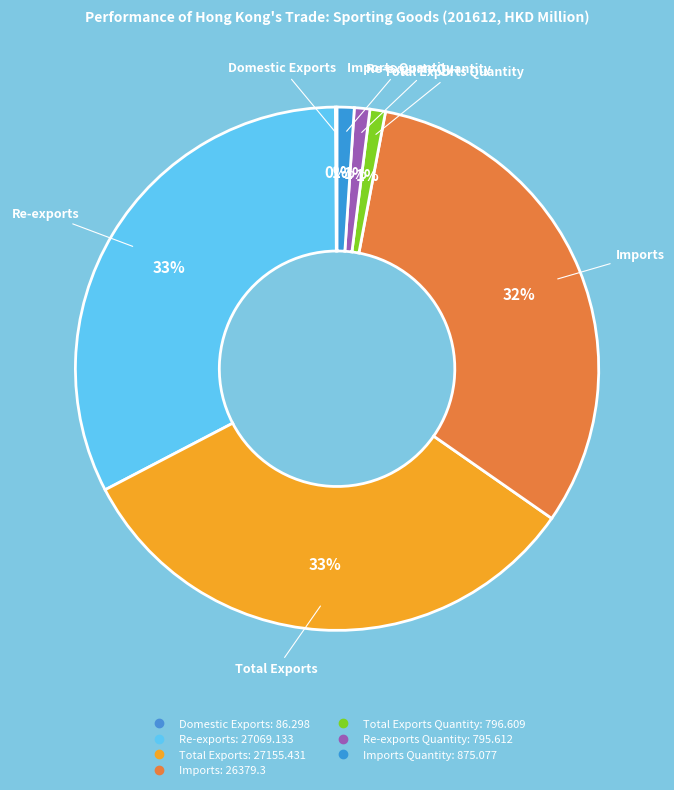

Rank the categories by value from lowest to highest.

Domestic Exports, Re-exports Quantity, Total Exports Quantity, Imports Quantity, Imports, Re-exports, Total Exports